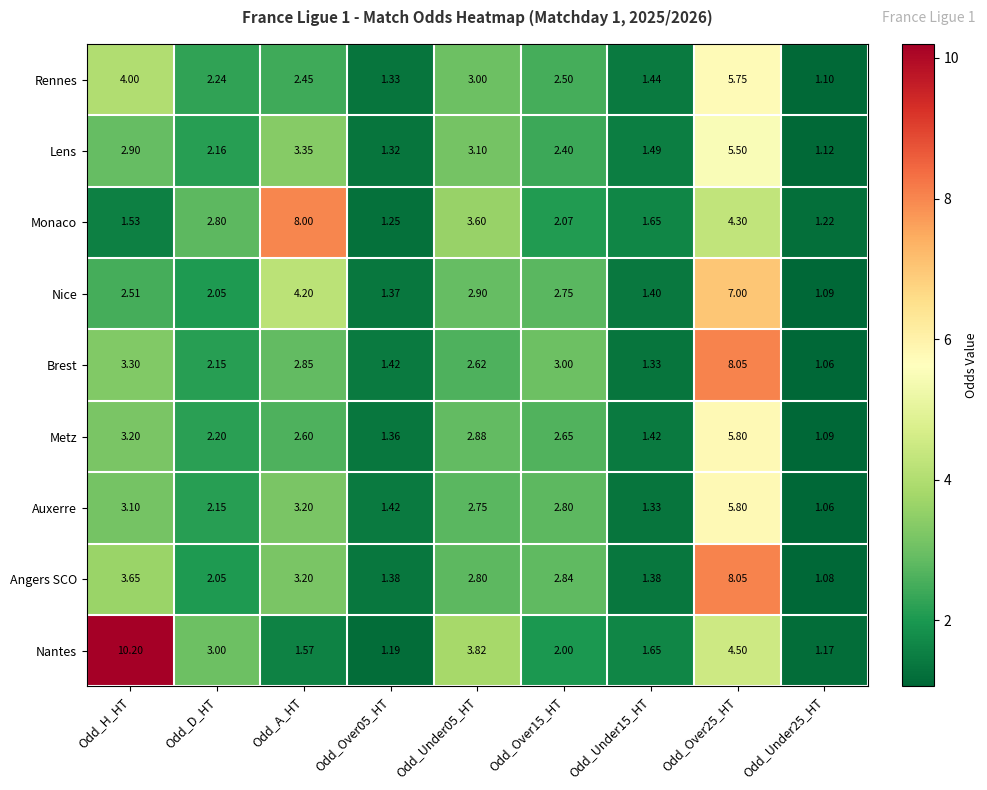

What is the total value across all series at Odd_A_HT?

31.4